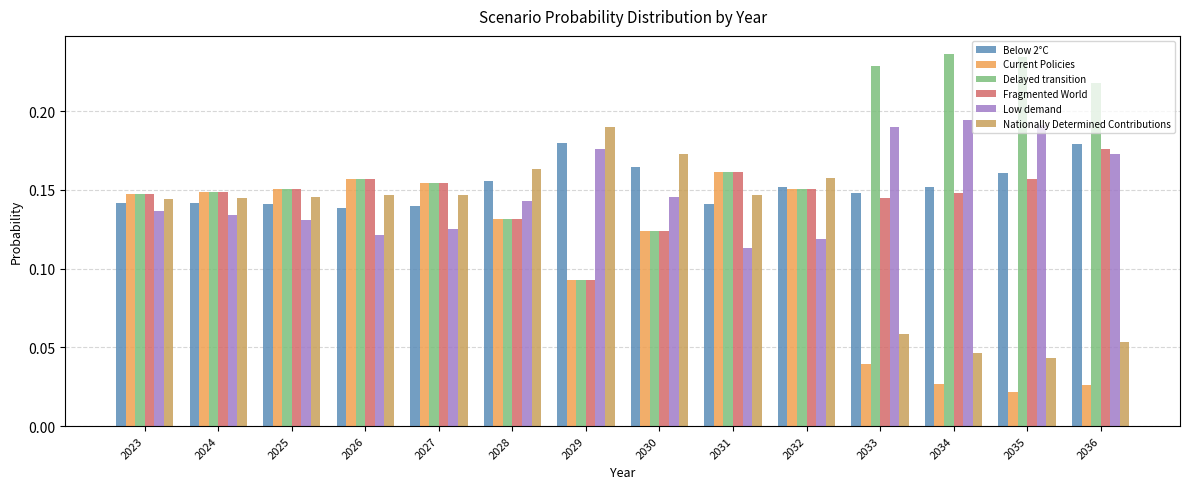

How many categories are shown in the chart?

14